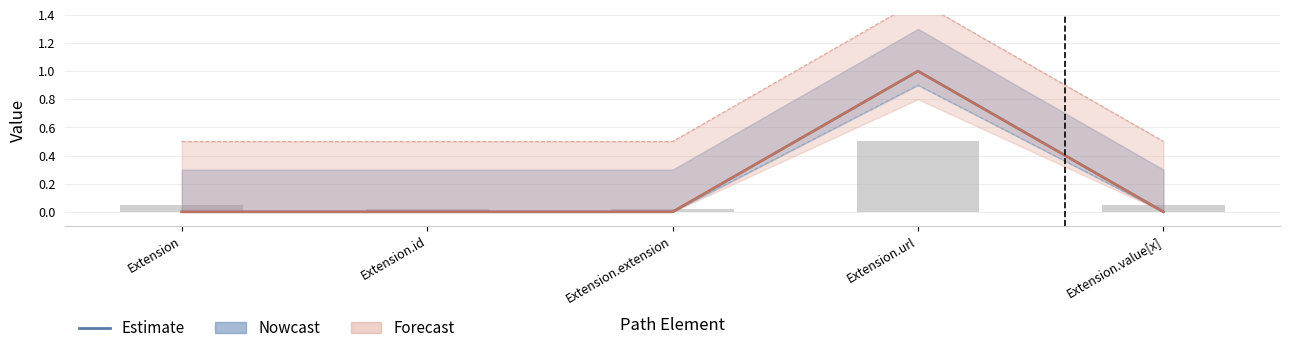

True or false: Base Min has a value of 0 at Extension.id.

True